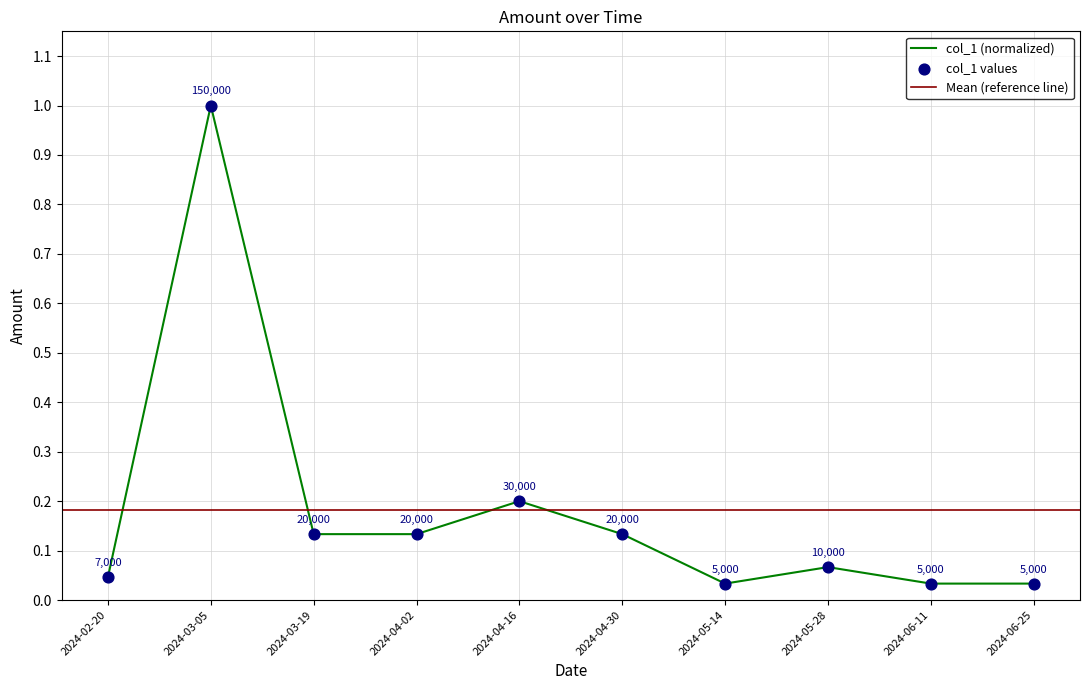

What is the change in value from 2024-04-30 to 2024-05-14?

-0.1